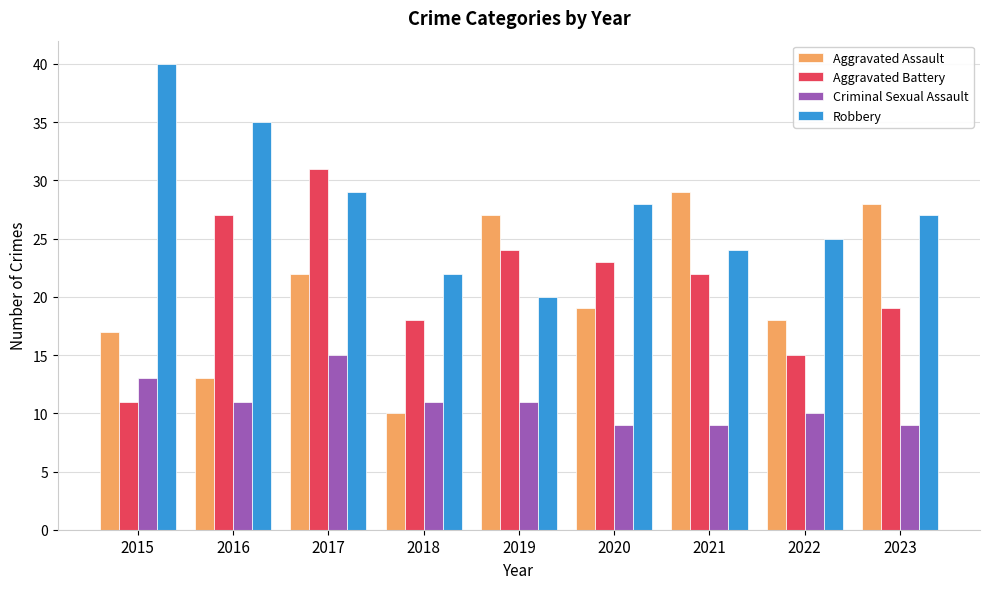

Does the chart contain any negative values?

No